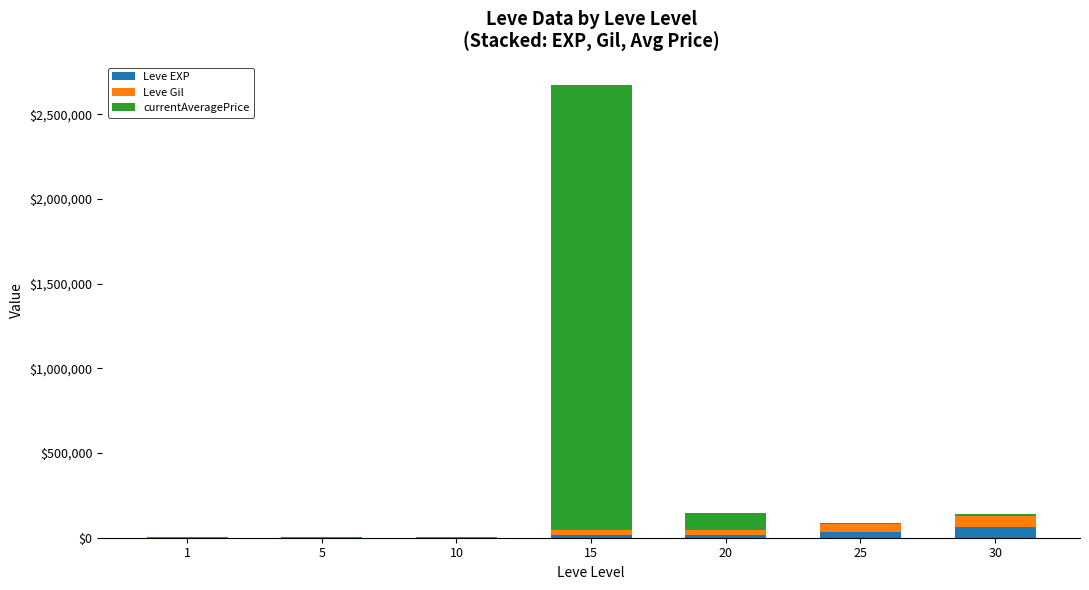

What are all the series names shown in the legend?

Leve EXP, Leve Gil, currentAveragePrice